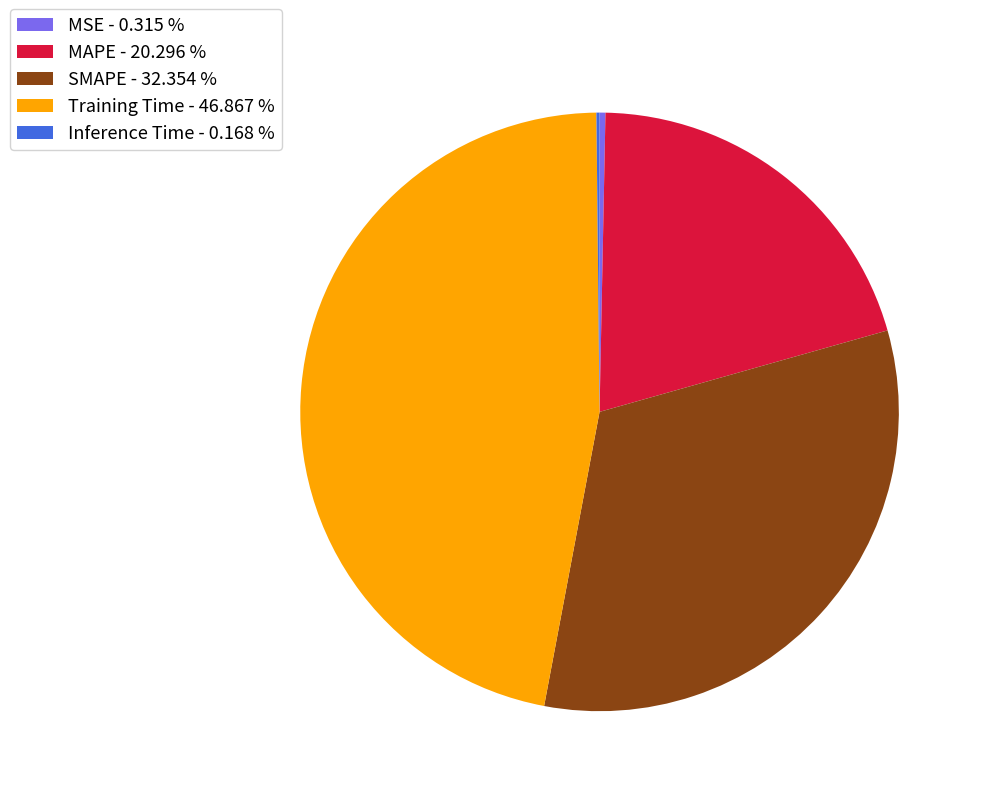

Which slice is the largest?

Training Time